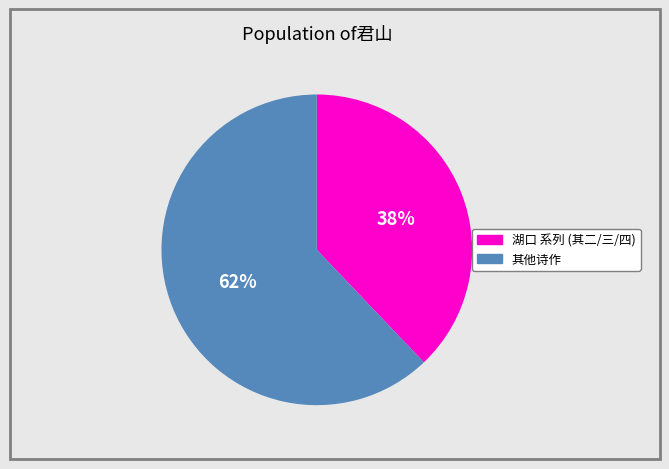

Does any single category account for the majority?

Yes